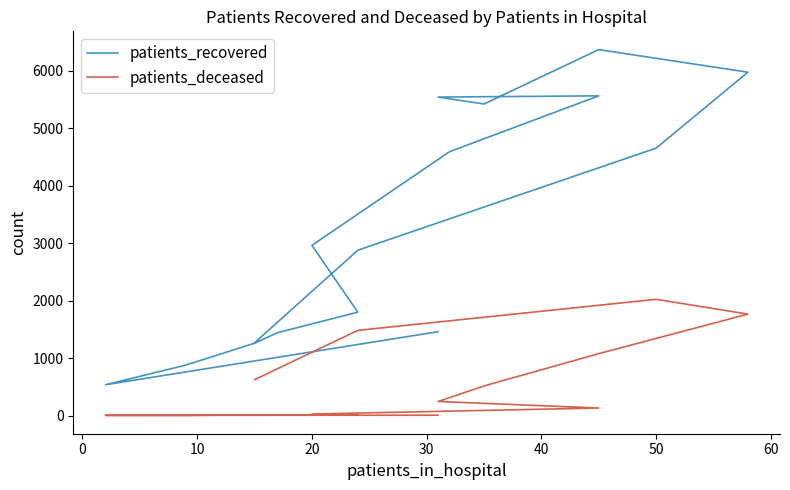

How many interior local valleys does the patients_deceased series have?

2